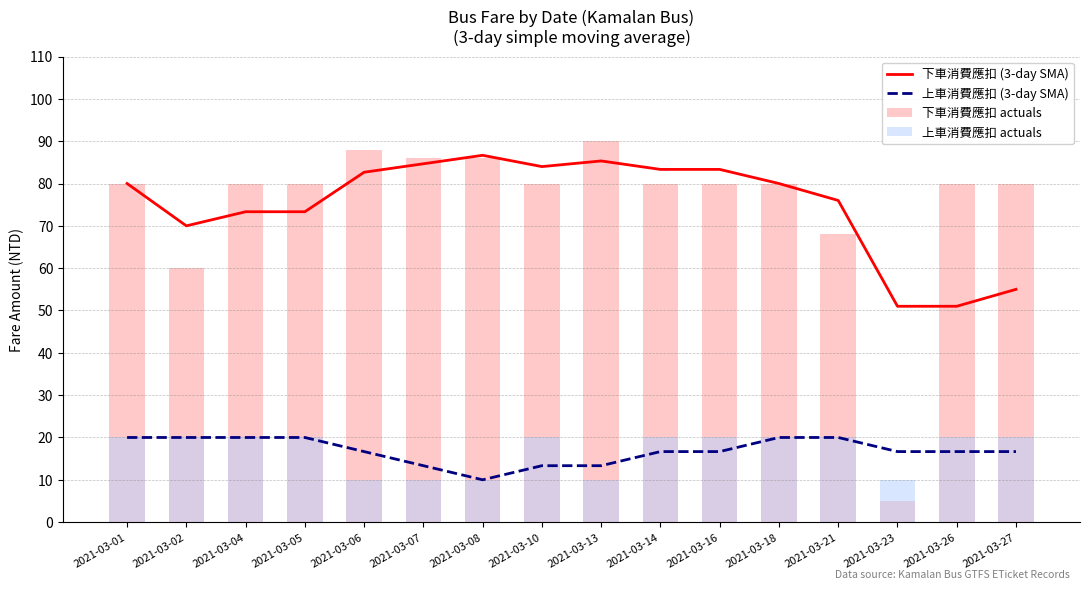

What is the value of the 上車消費應扣 (3-day SMA) bar at the 12th from the left?

20.0